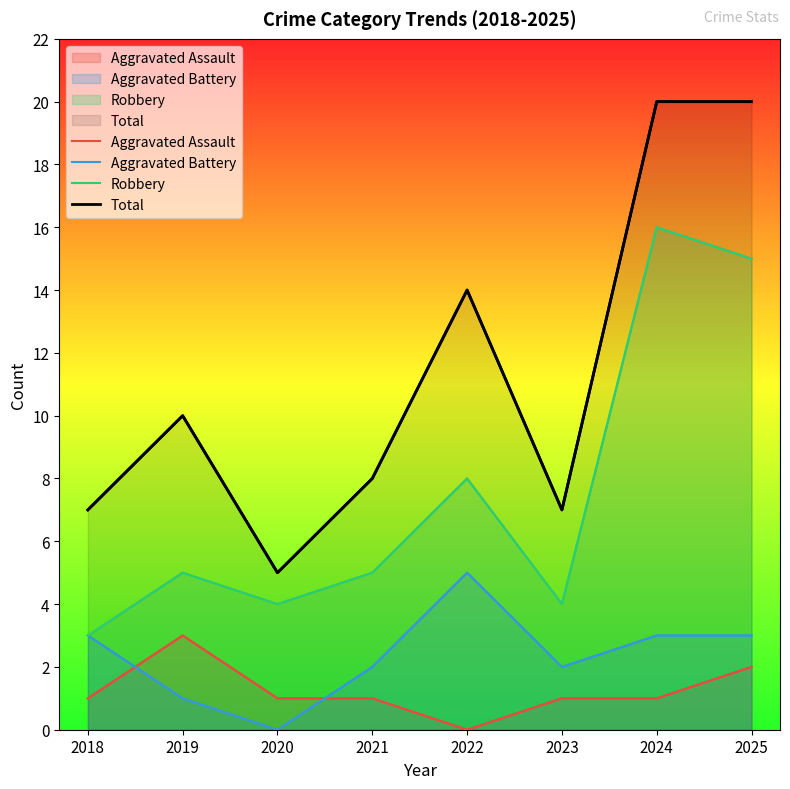

Which series has the largest range (max minus min)?

Total